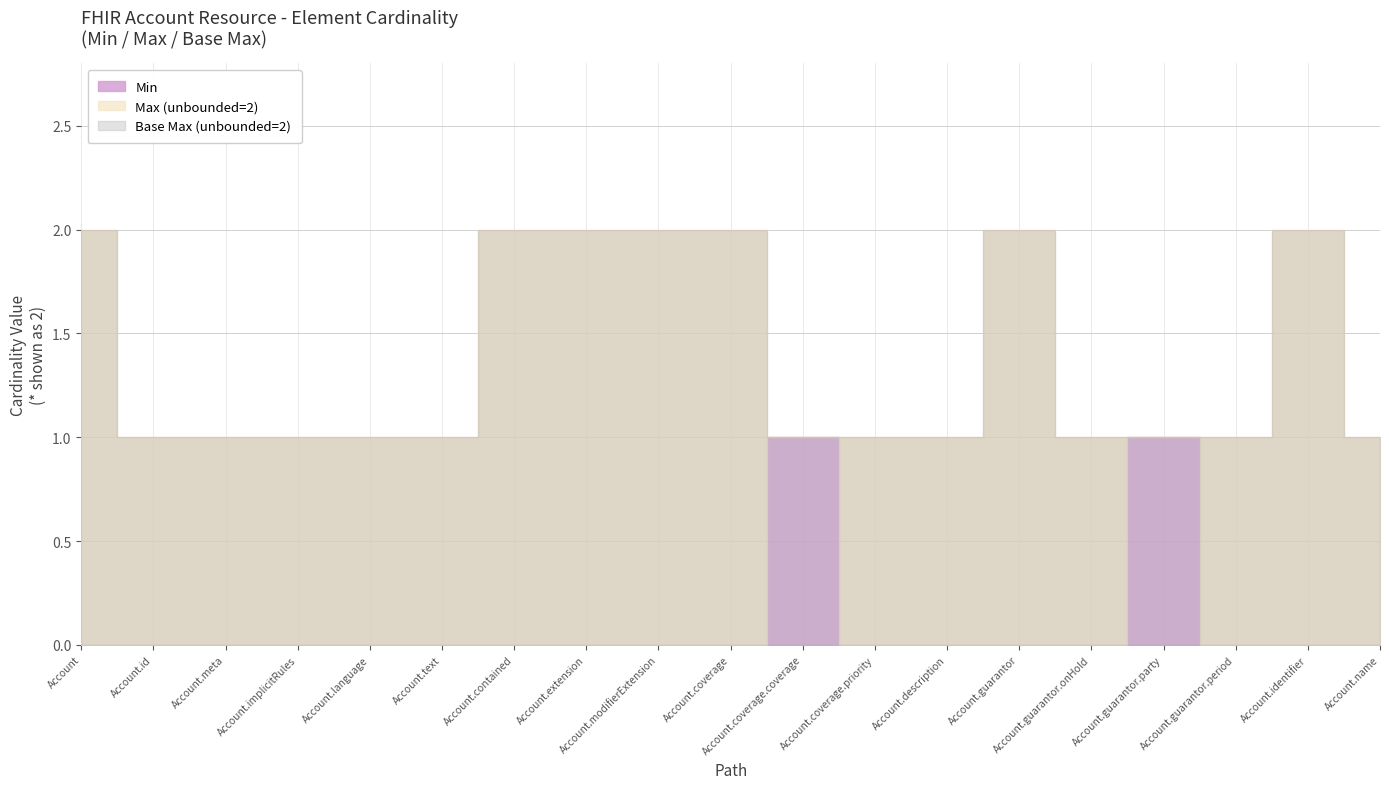

How many data points does each series have?

19